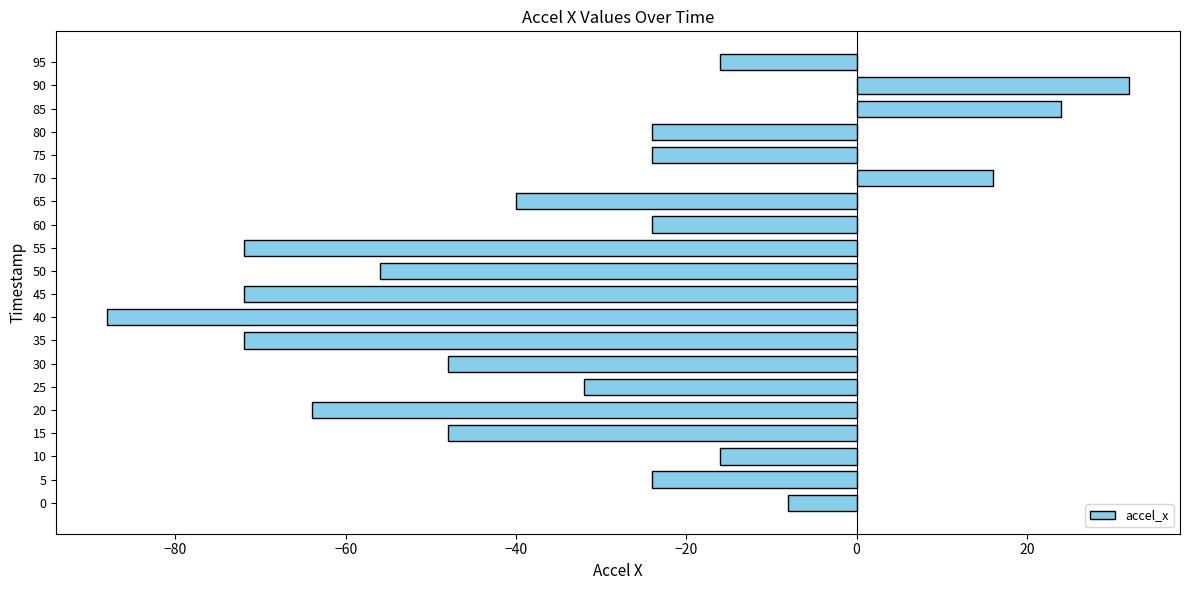

Is it true that the value at 25 is -32?

True